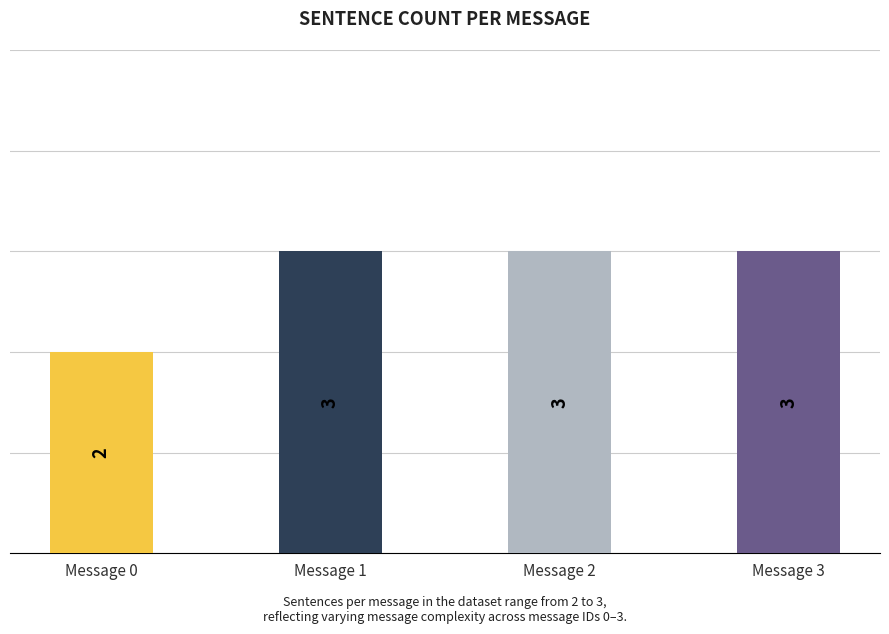

What is the difference between the values at Message 0 and Message 1?

1